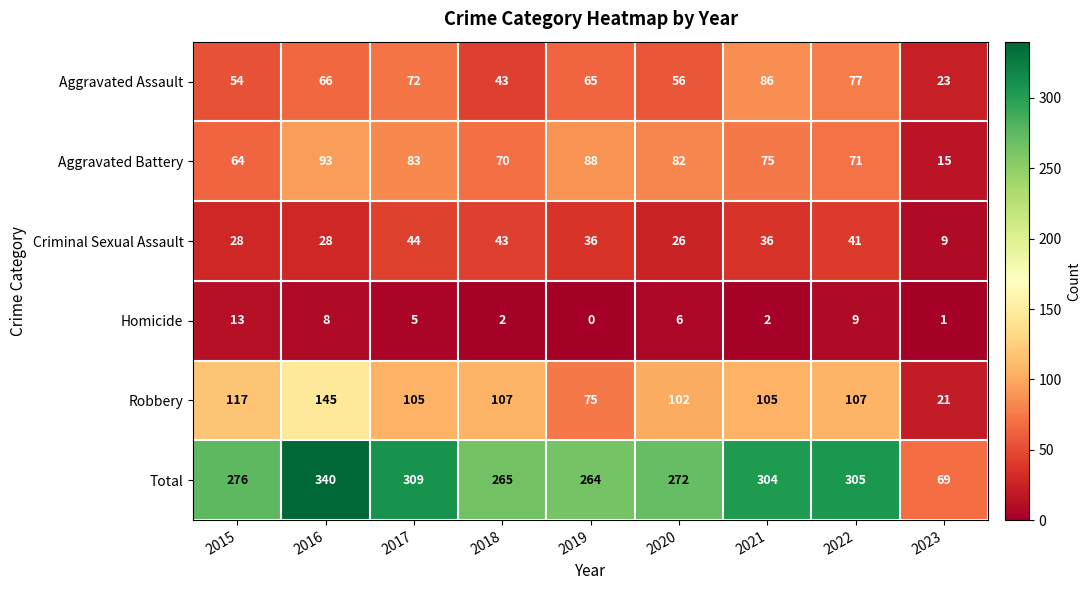

What is the average value of the Aggravated Battery series?

71